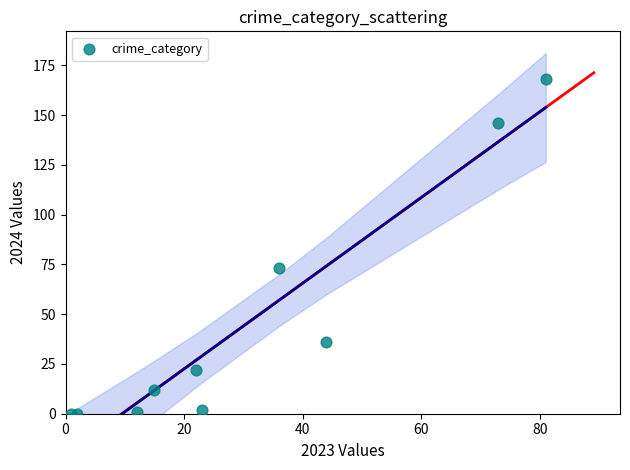

What is the range of Y values (max minus min)?

168